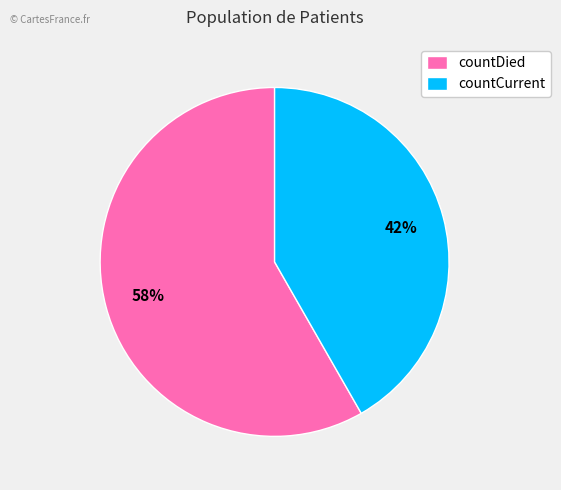

To the nearest percent, what is the average slice percentage?

50%